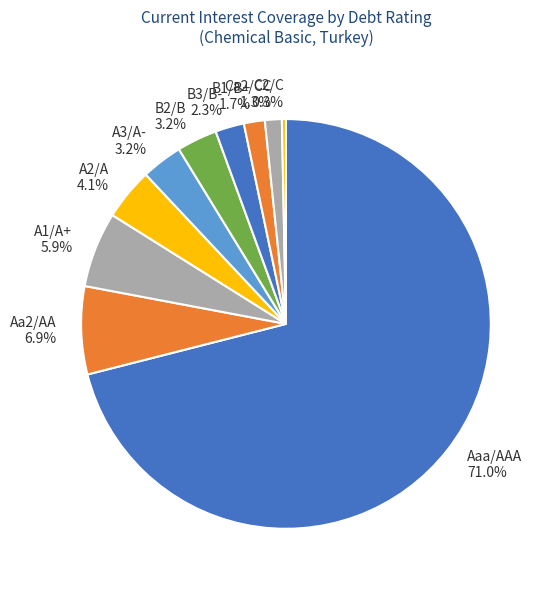

Which category accounts for the majority?

Aaa/AAA 71.0%